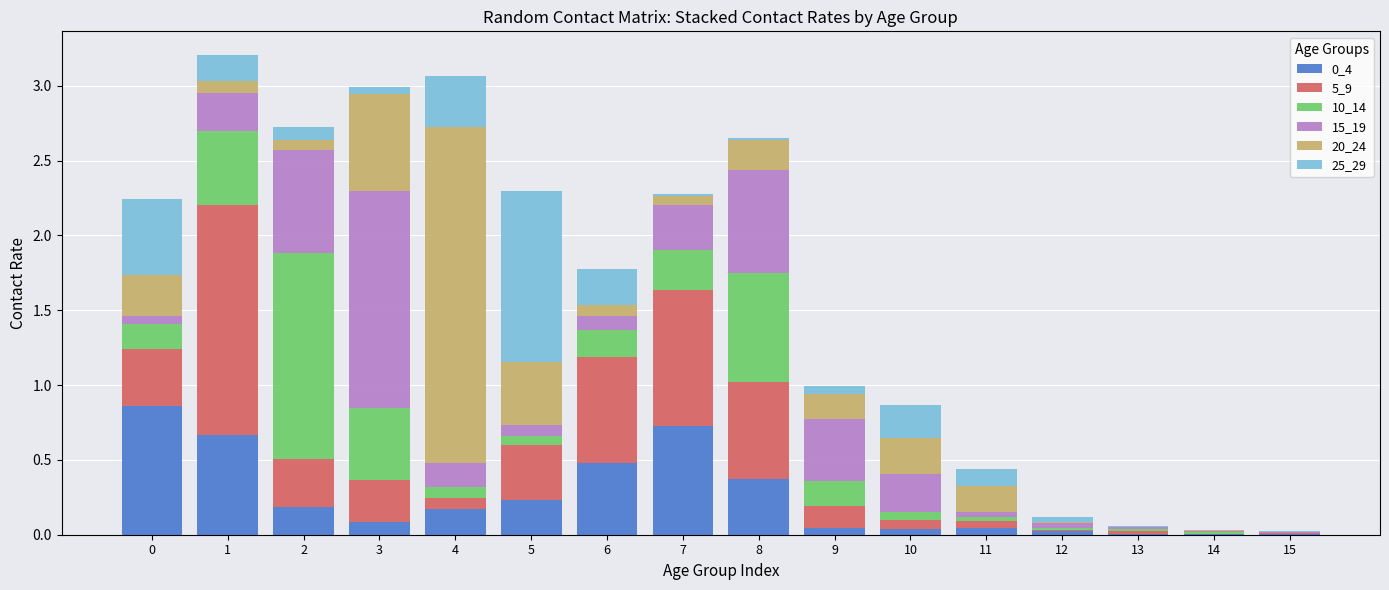

The value of 0_4 at 4 is 0.2. True or false?

True